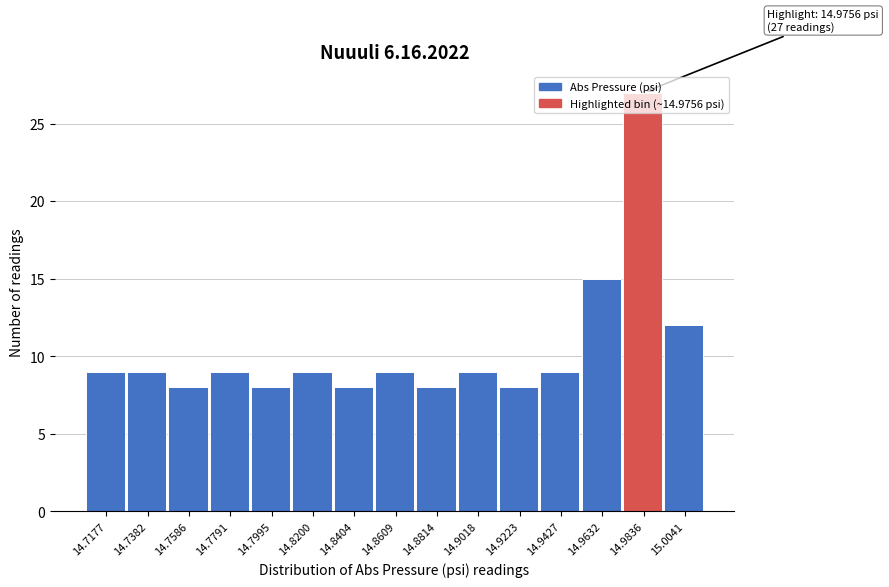

Which range on the x-axis has the tallest bar?

14.975 to 14.995